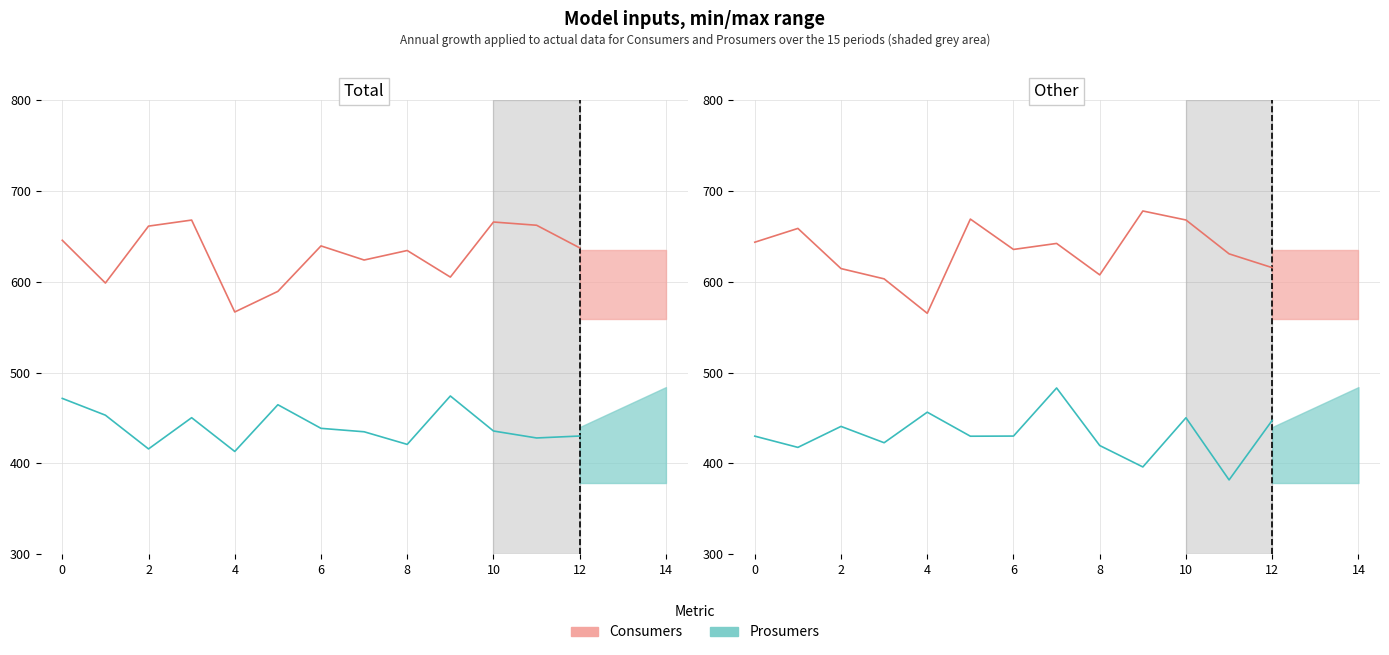

What is the maximum value for Prosumers (line)?

483.0